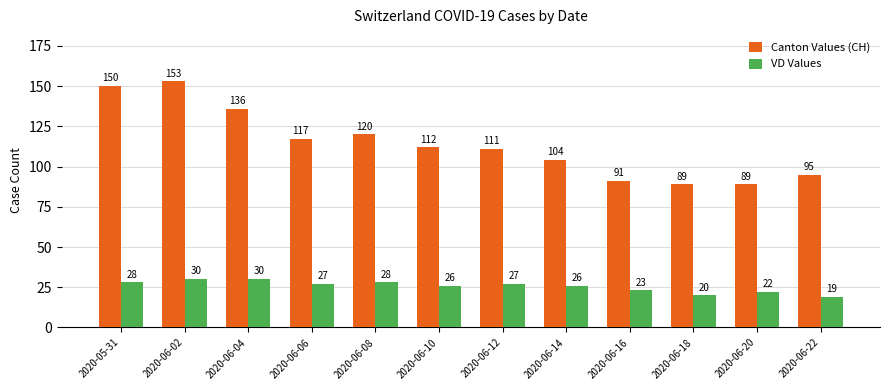

Reading right to left, list all the values displayed in this chart.

Canton Values (CH): 95	89	89	91	104	111	112	120	117	136	153	150
VD Values: 19	22	20	23	26	27	26	28	27	30	30	28